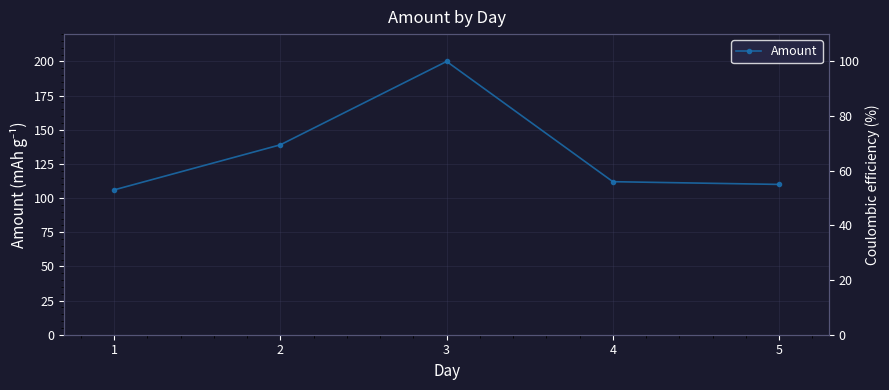

What is the minimum value shown in the chart?

106